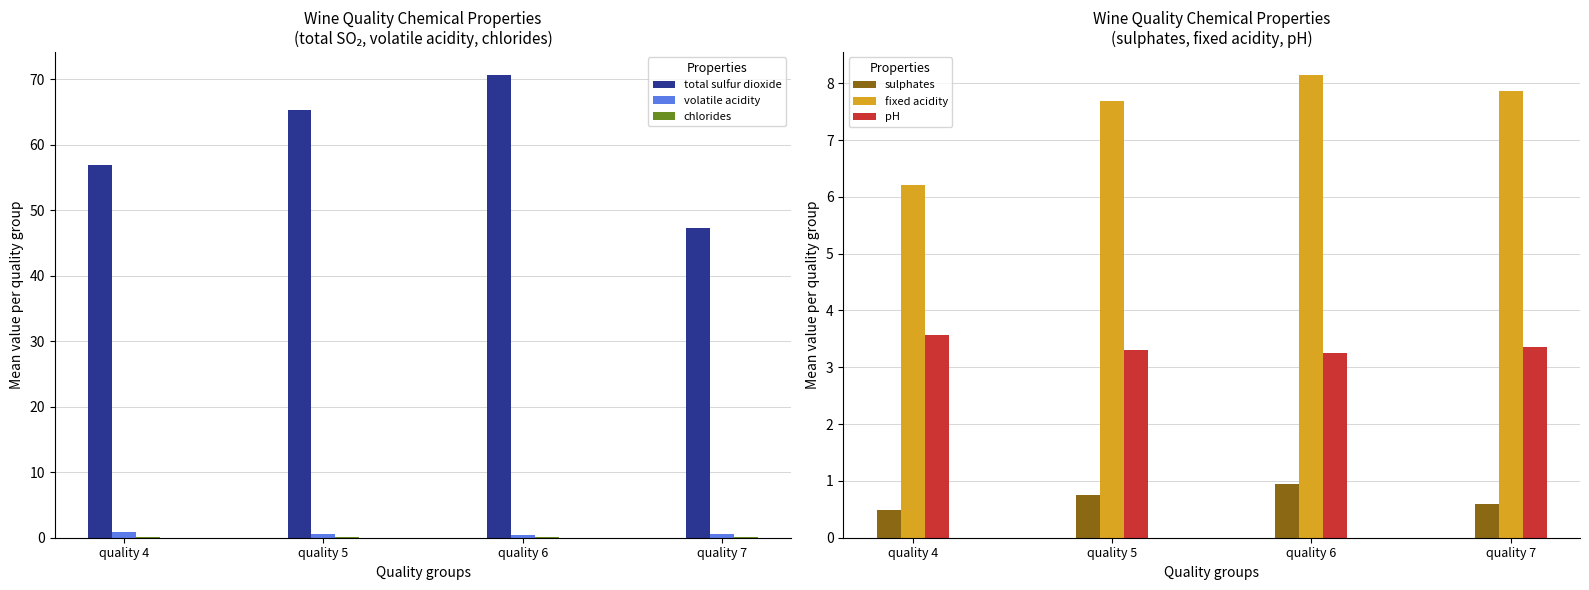

What is the total value across all series at quality 6?

83.6